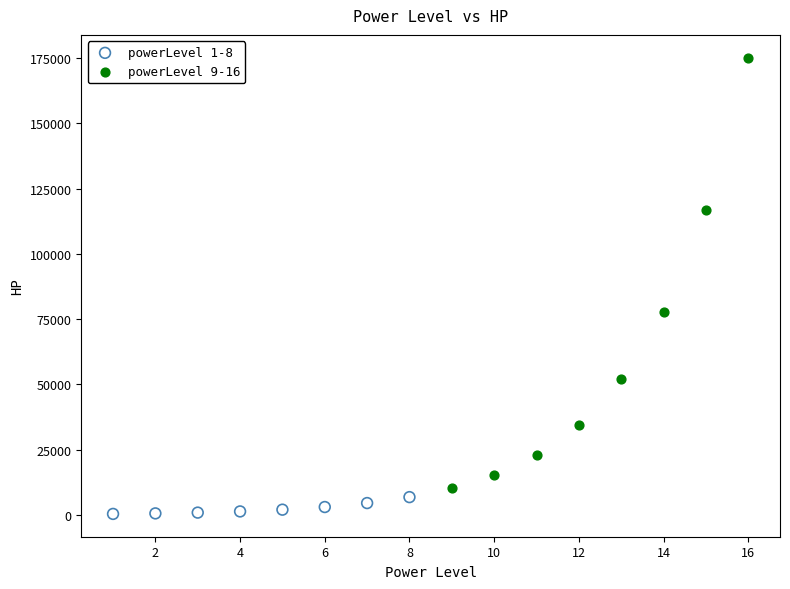

Which series has the largest Y range (max minus min)?

powerLevel 9-16